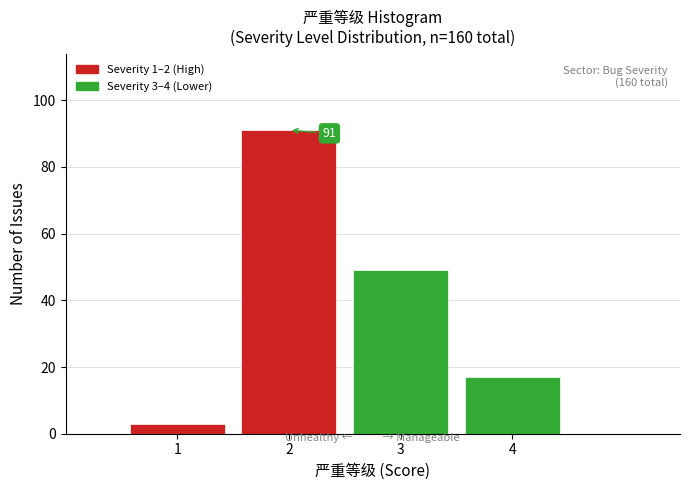

Reading right to left, list all the values displayed in this chart.

17	49	91	3